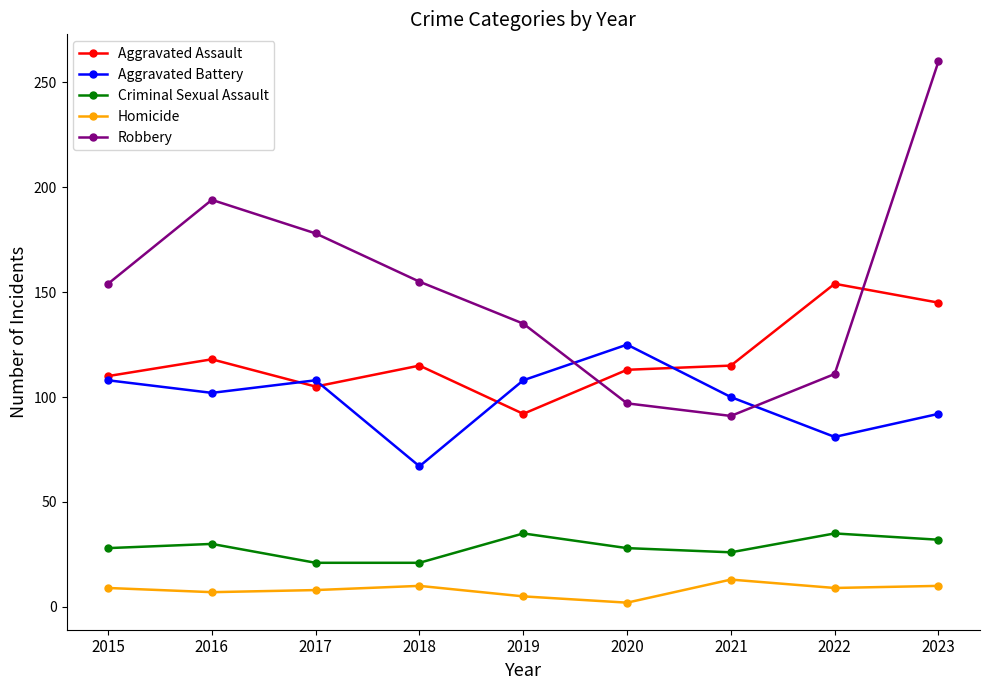

What is the lowest value of the Robbery series?

91